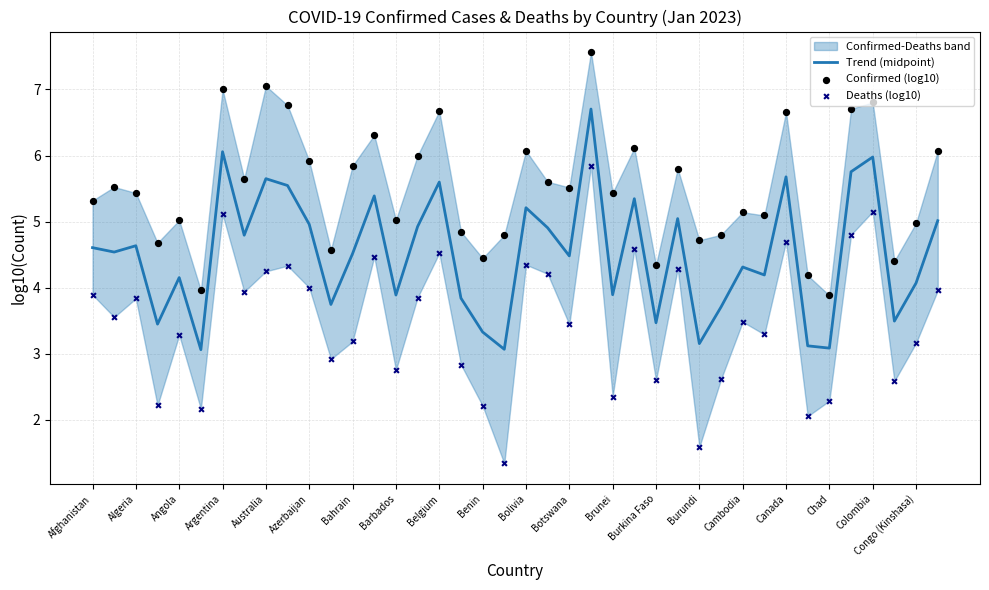

Is it true that Trend (midpoint) equals 4.2 at Angola?

True